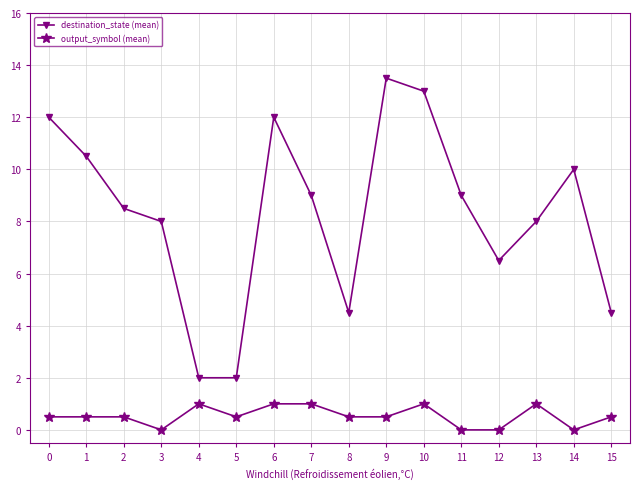

The value of destination_state (mean) at 12 is 9.2. True or false?

False